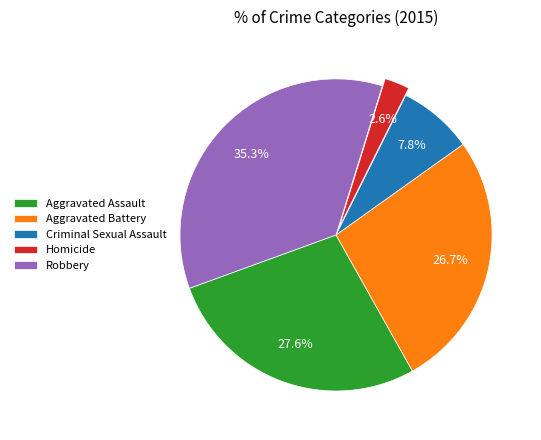

What is the ratio of the value at Aggravated Battery to the value at Aggravated Assault?

1.0